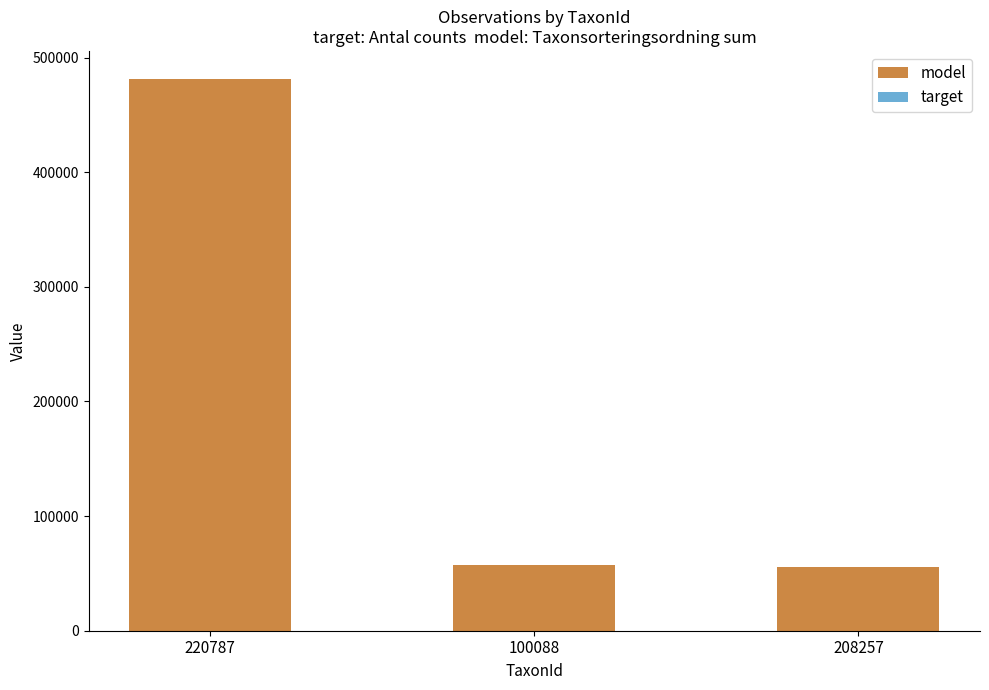

At which category is the sum across all series the highest?

220787